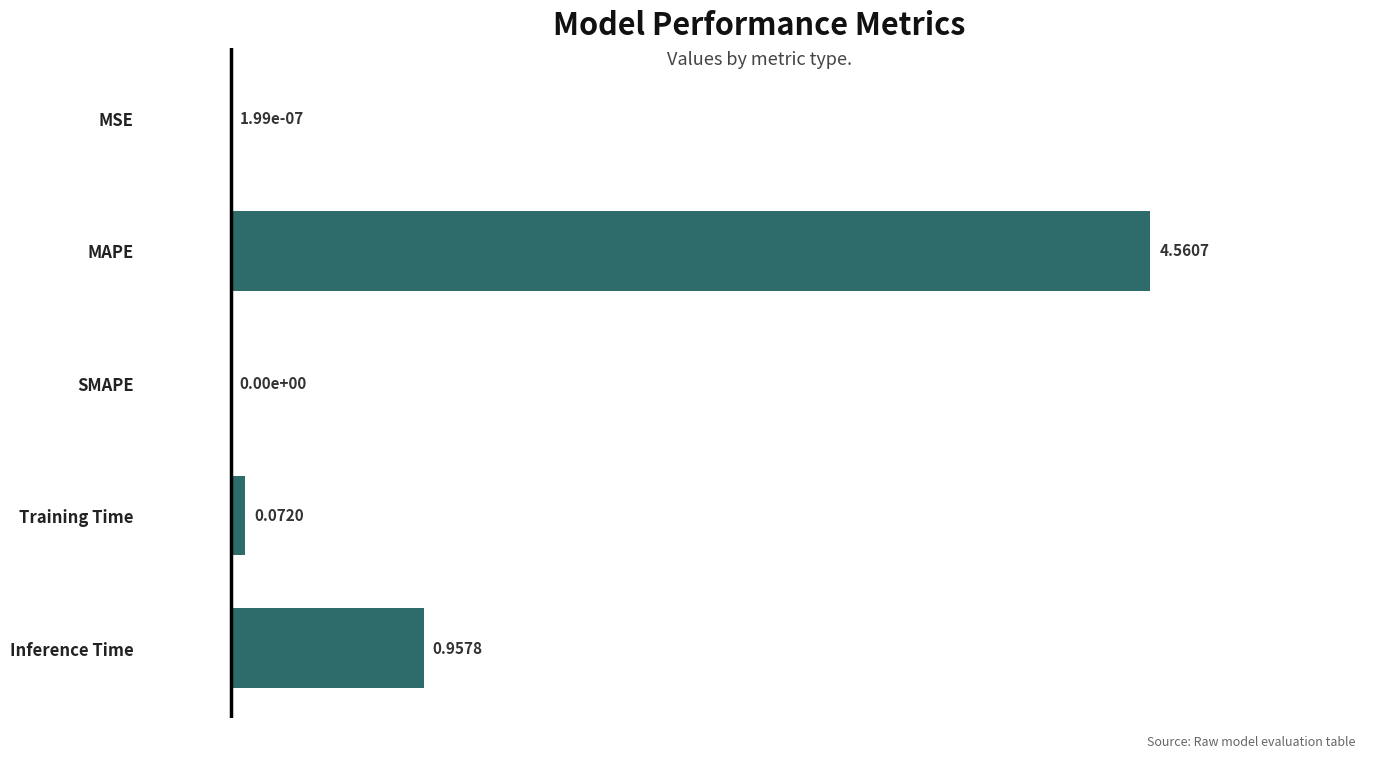

What is the sum of all values?

5.6